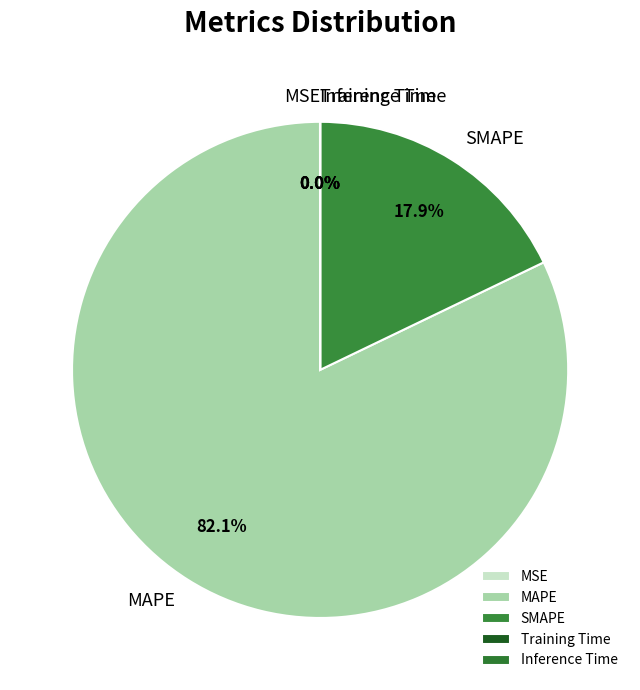

Between MAPE and SMAPE, which is larger?

MAPE